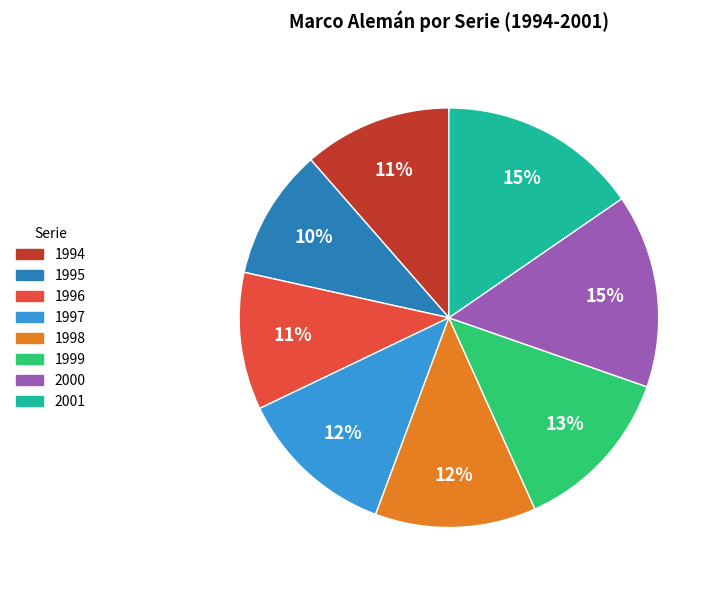

Is the sum of 1998 and 1994 greater than half?

No